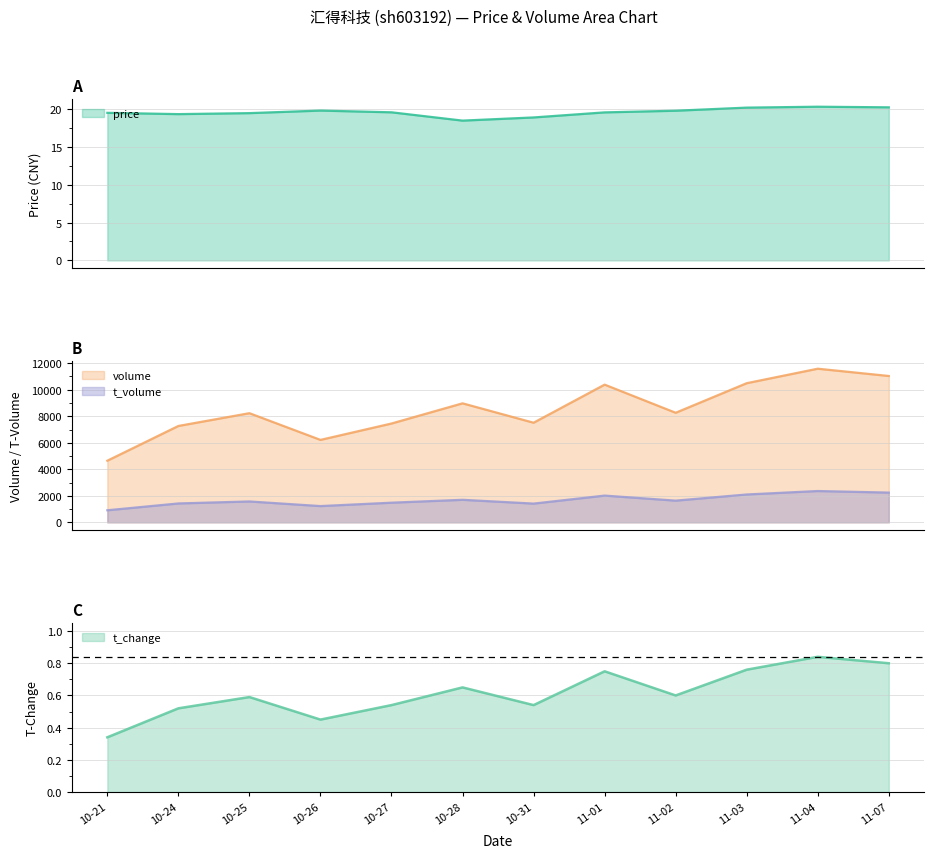

True or false: t_volume and volume cross at least once.

False